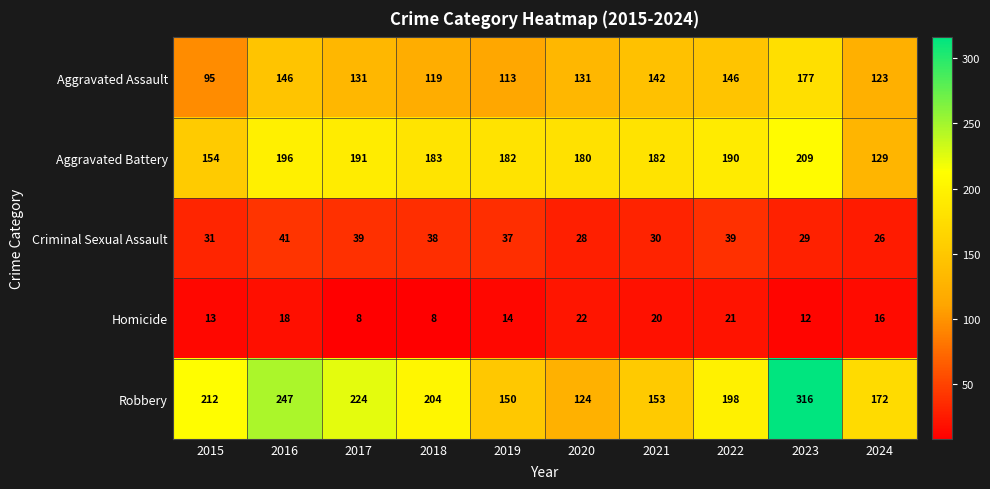

What is the difference between the highest and lowest values at 2018?

196